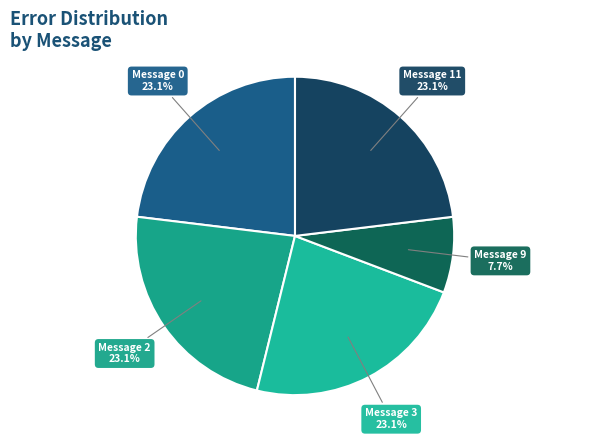

Is there any slice that represents more than half of the pie?

No